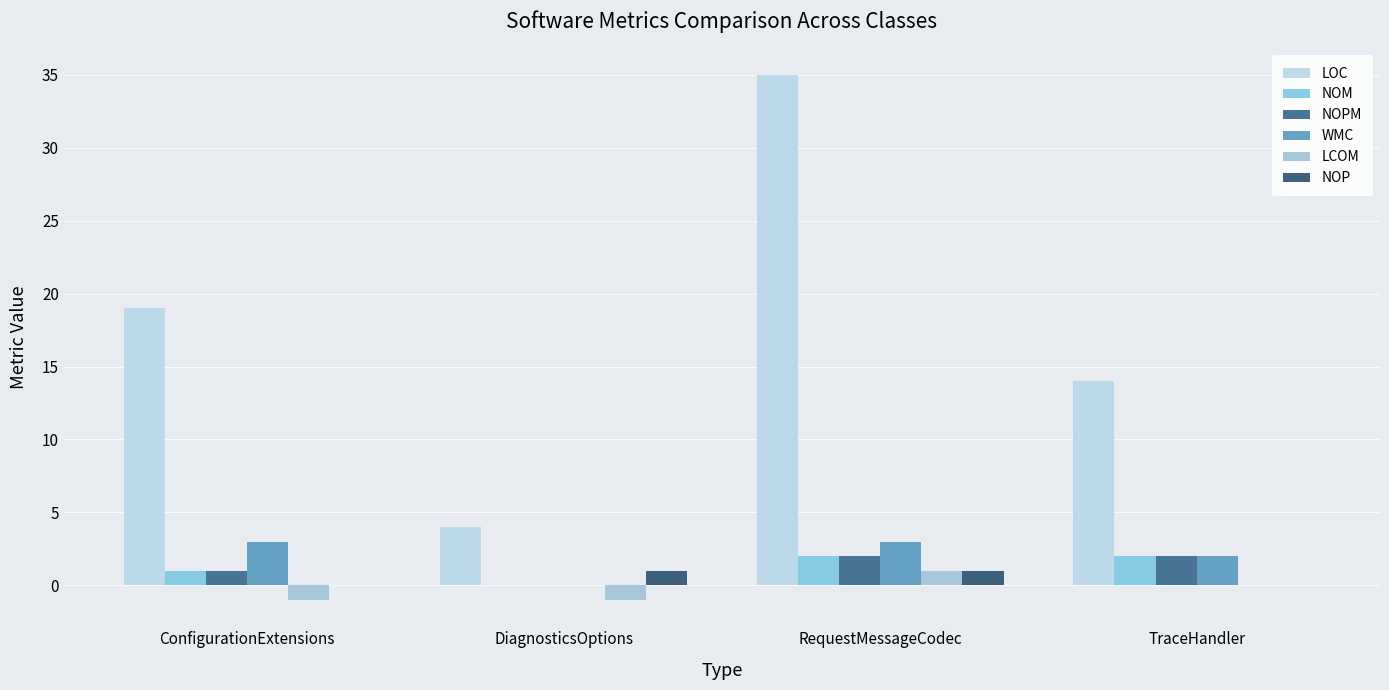

True or false: NOPM has a value of 2 at TraceHandler.

True